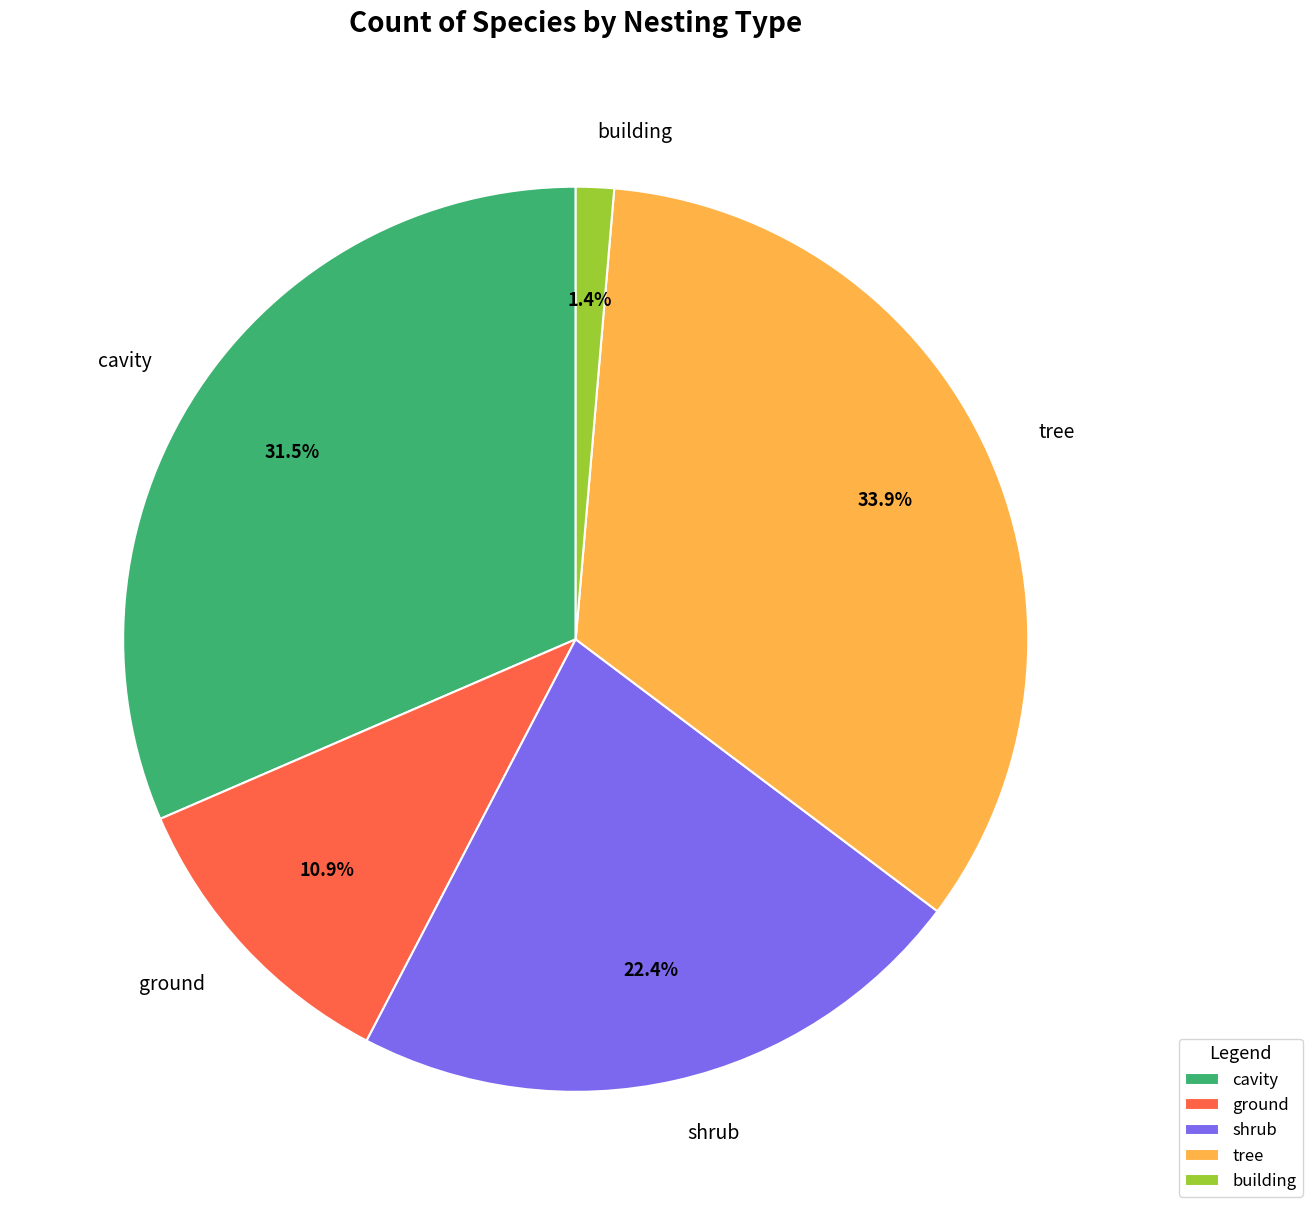

Between ground and tree, which is larger?

tree